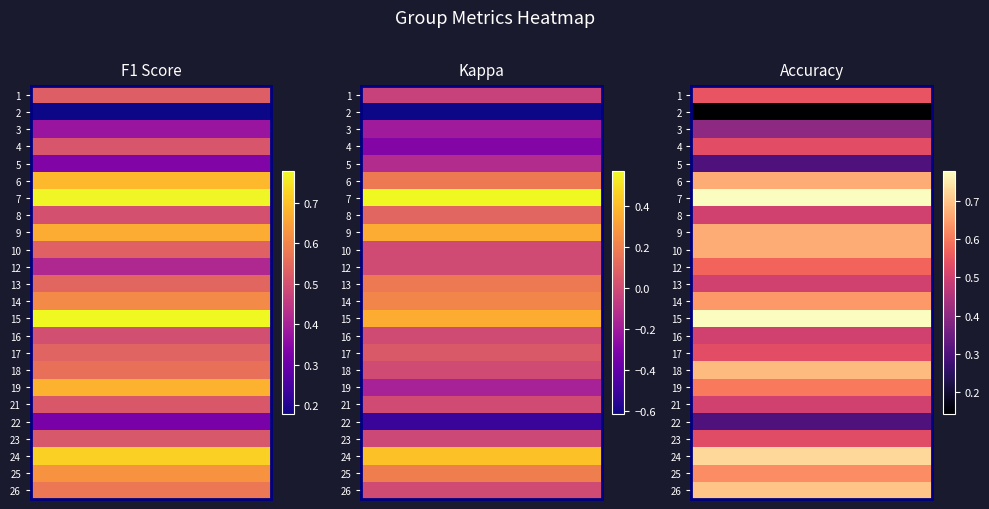

At 24, list the series in order from largest to smallest.

accuracy, f1, kappa